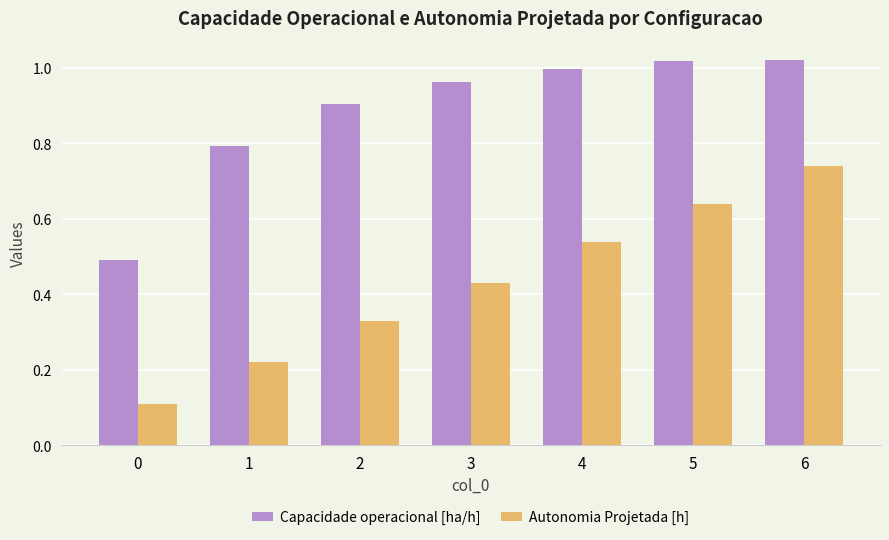

What is the sum of all Autonomia Projetada [h] values?

3.0